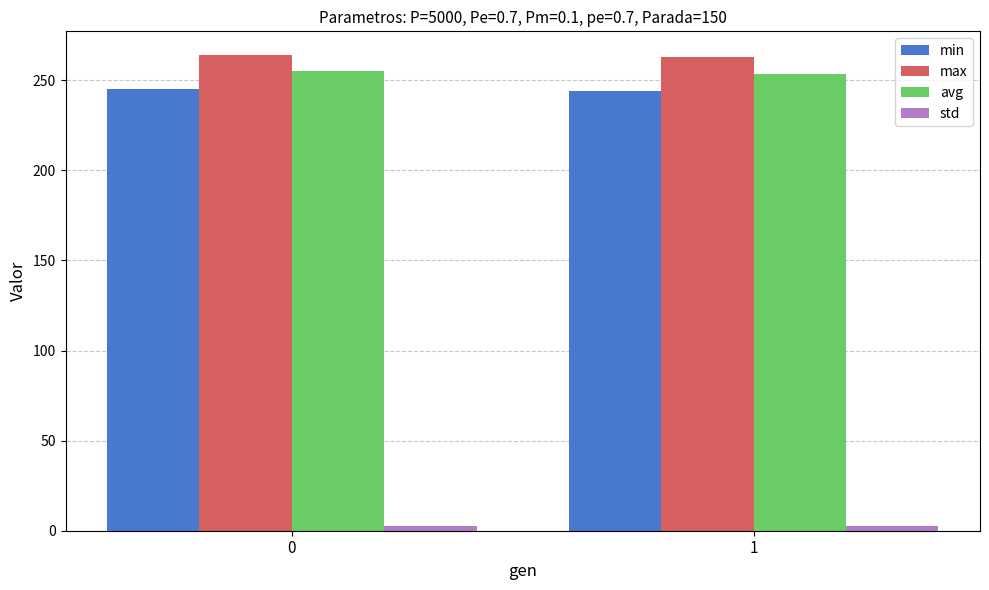

Which series has the largest total across all categories?

max